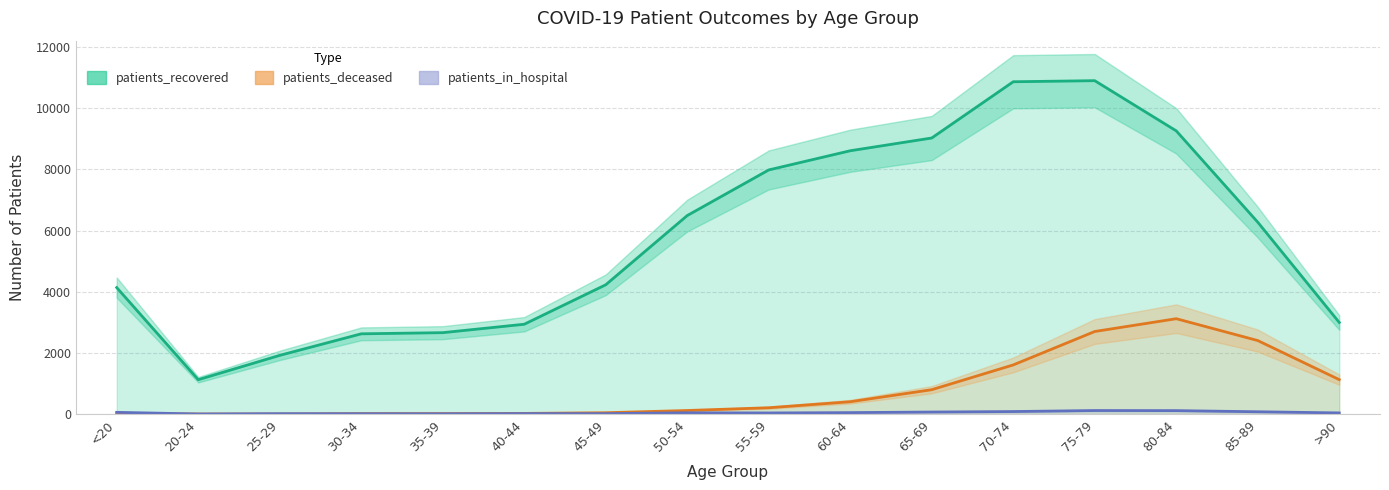

Is the value of patients_deceased at 55-59 greater than the value of patients_in_hospital at 80-84?

Yes